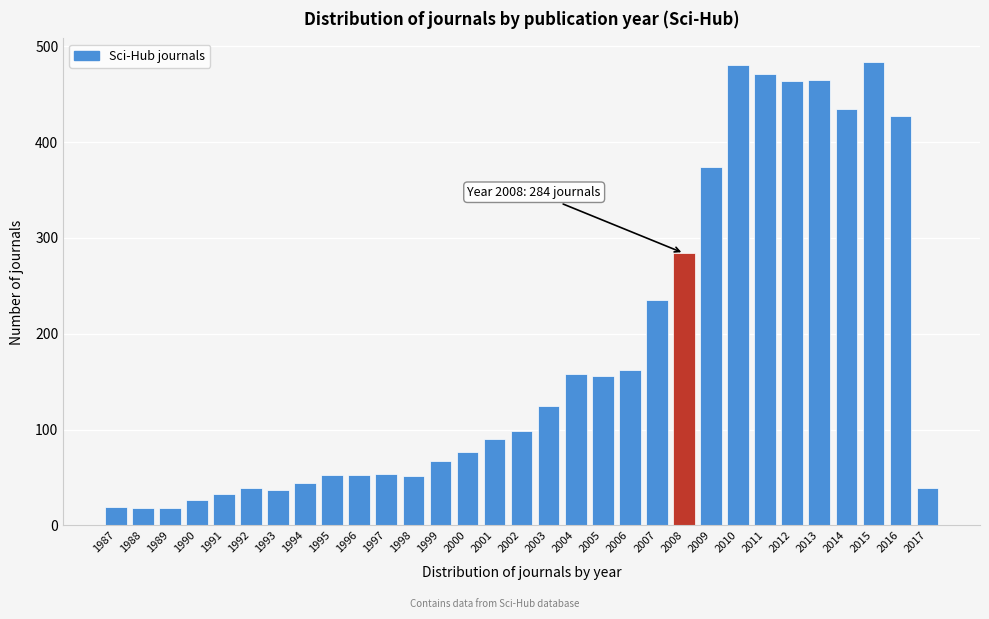

What is the minimum value shown in the chart?

18